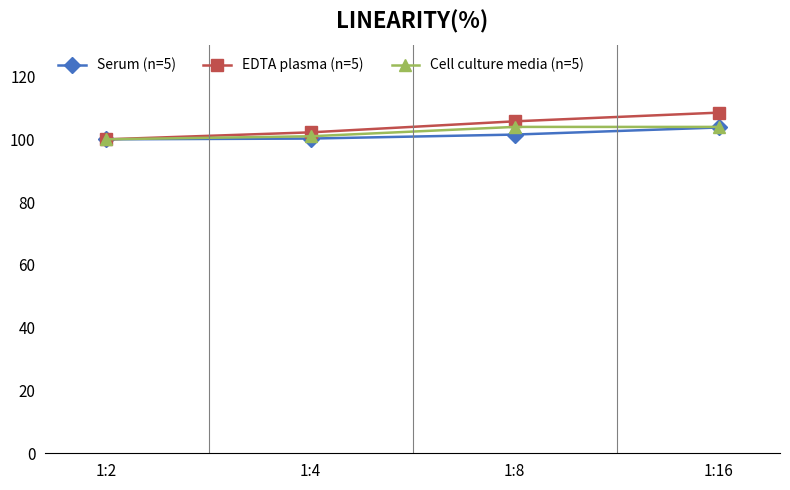

Is this an area chart (filled region under the line)?

No